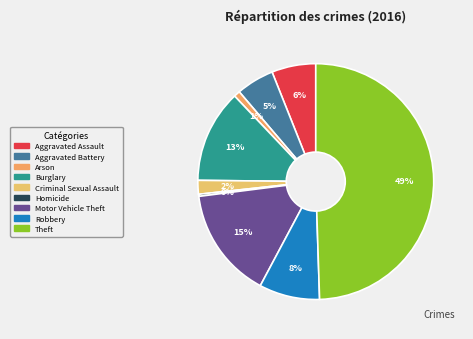

Which category has the smallest portion of the pie?

Homicide